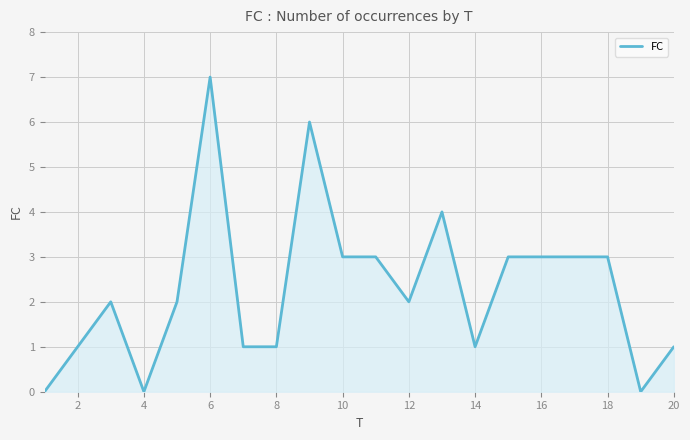

What is the difference between the maximum and minimum values?

7